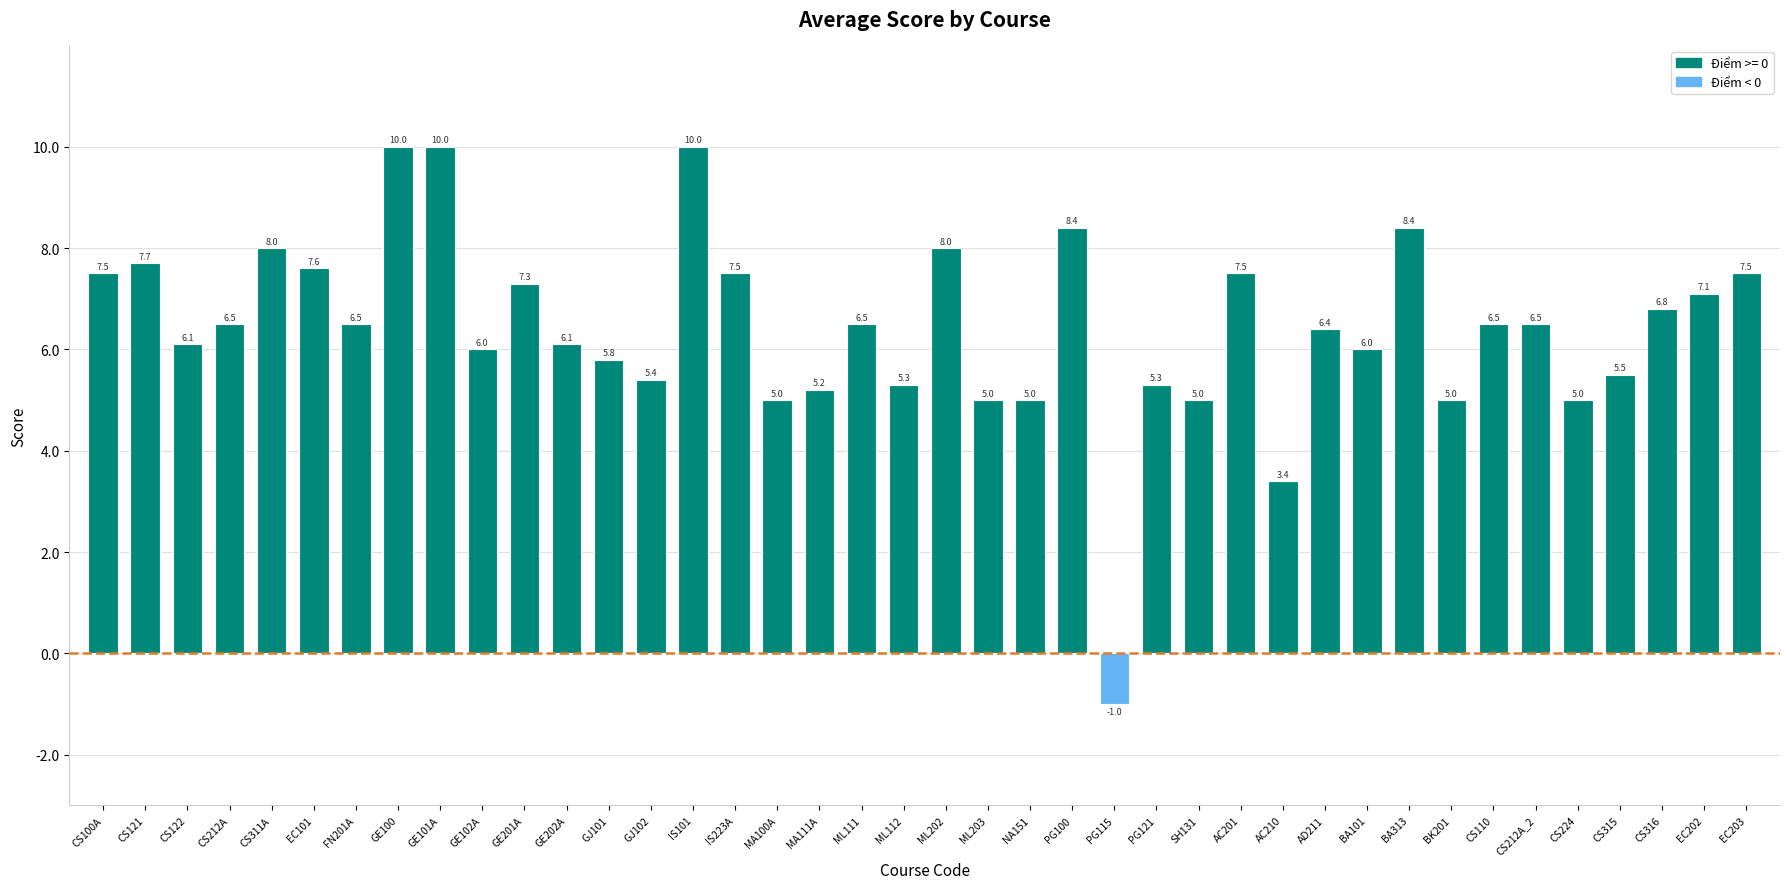

How many values are below 6?

14